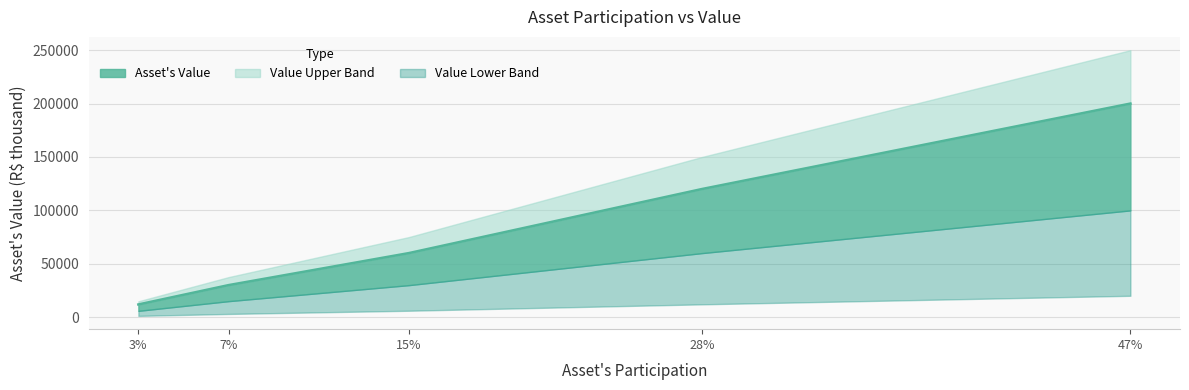

True or false: the data has more than 1 interior local peaks.

False